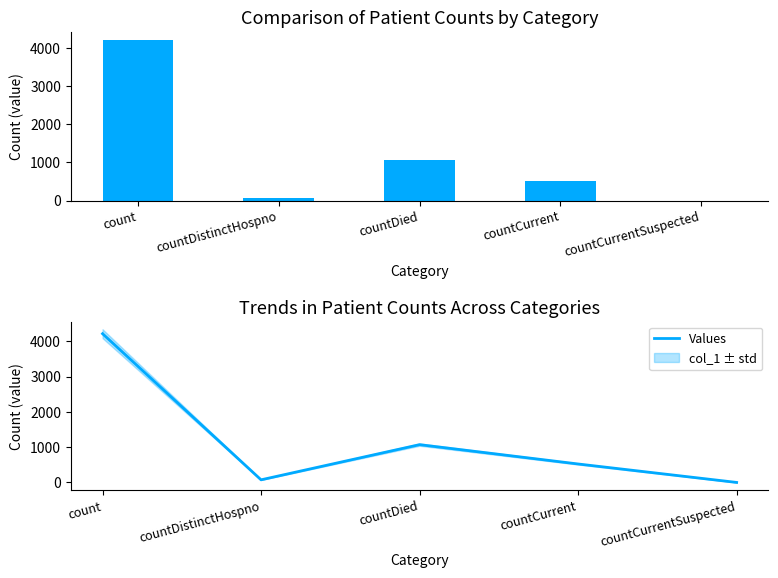

True or false: col_1 has a value of 4216 at count.

True